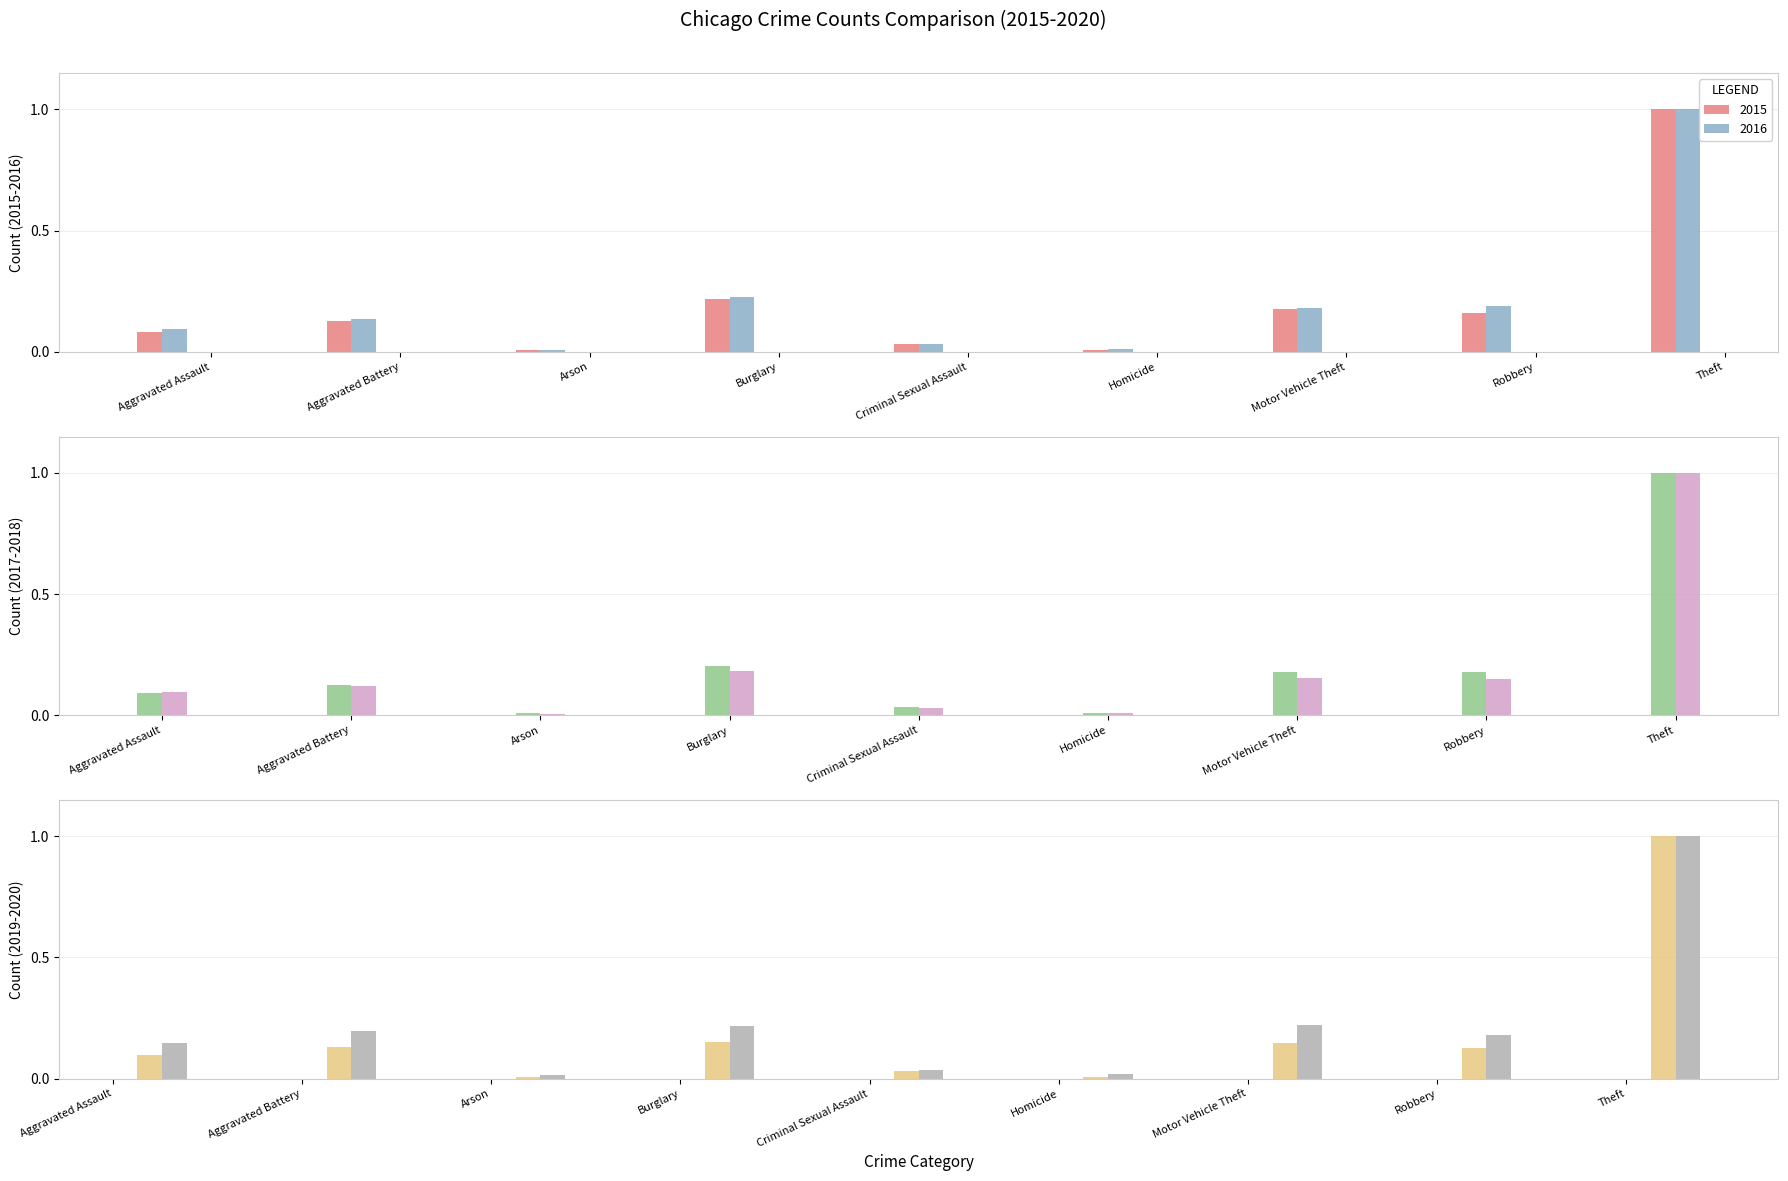

What is the label of the 1st bar from the left?

Aggravated Assault